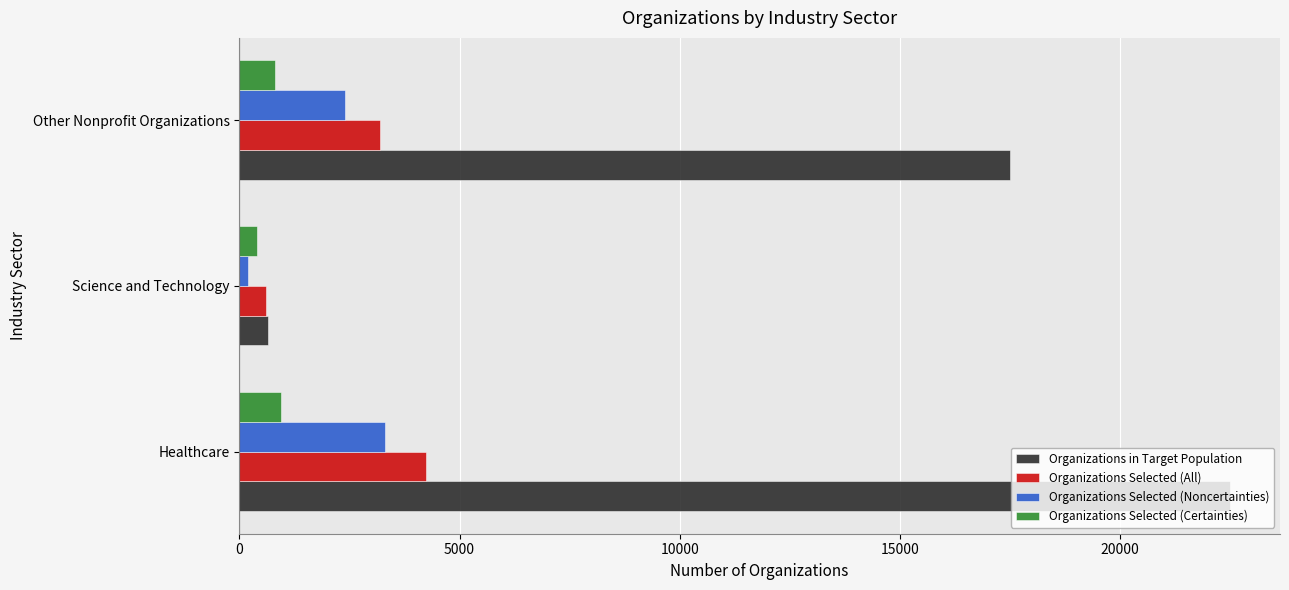

At which category does the chart reach its minimum across all series?

Science and Technology